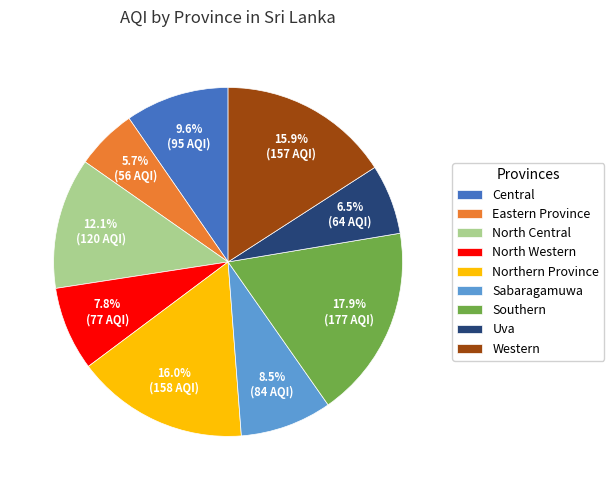

Does Southern account for over 50% of the chart?

No